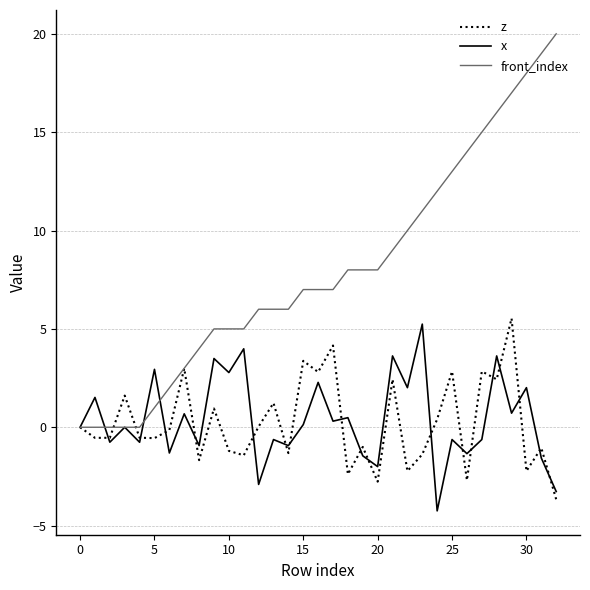

Count the number of categories in the chart.

33